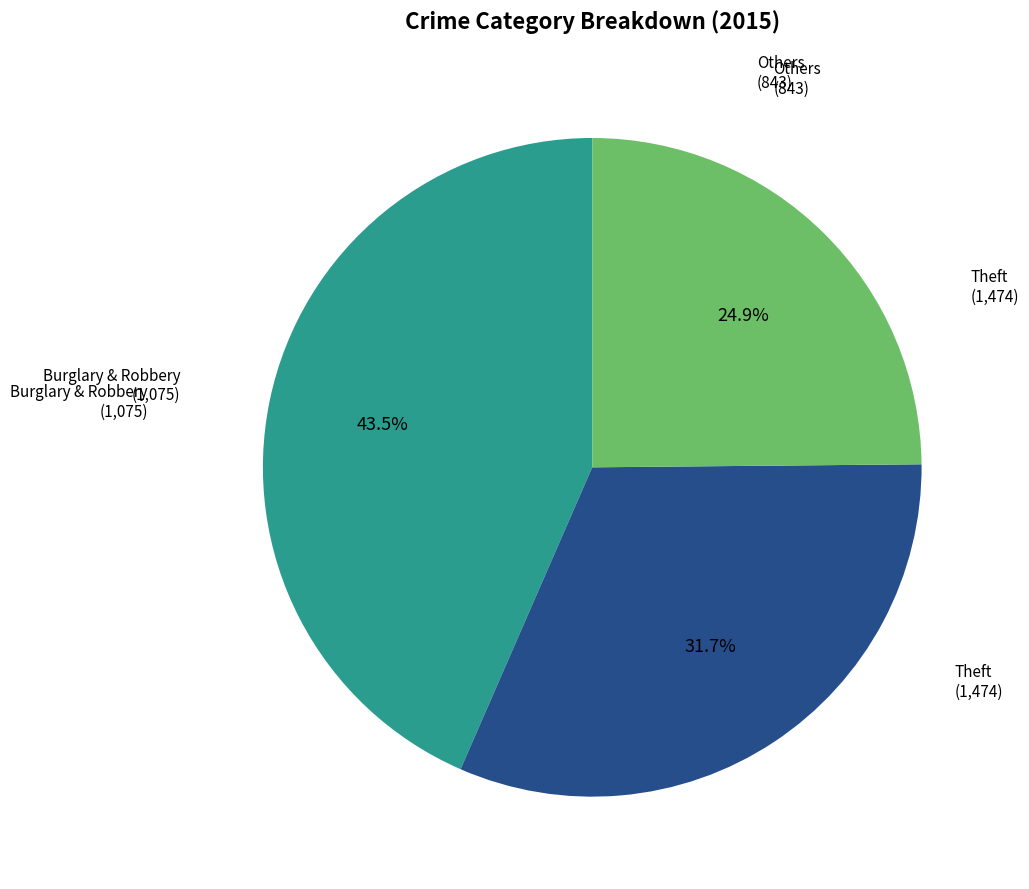

How many slices are in this pie chart?

3